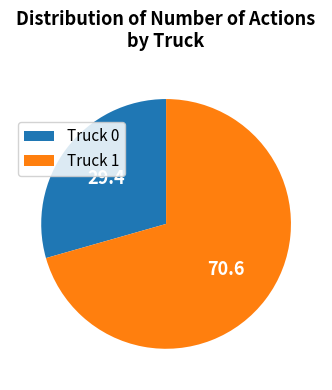

Is it true that Truck 1 is 71% of the pie?

True